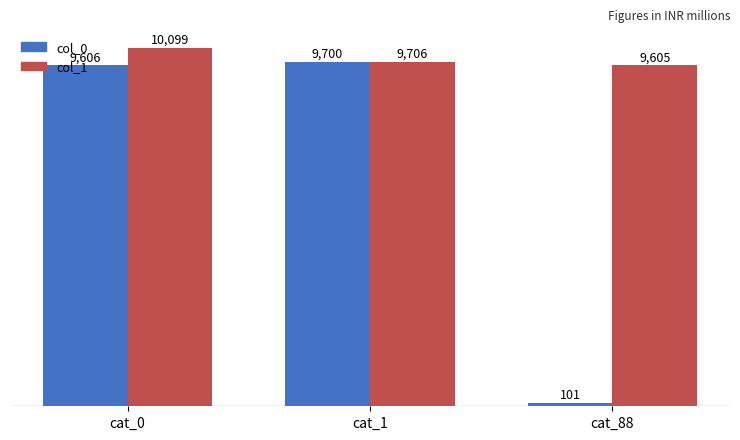

Reading left to right, list all the values displayed in this chart.

col_0: 9606	9700	101
col_1: 10099	9706	9605